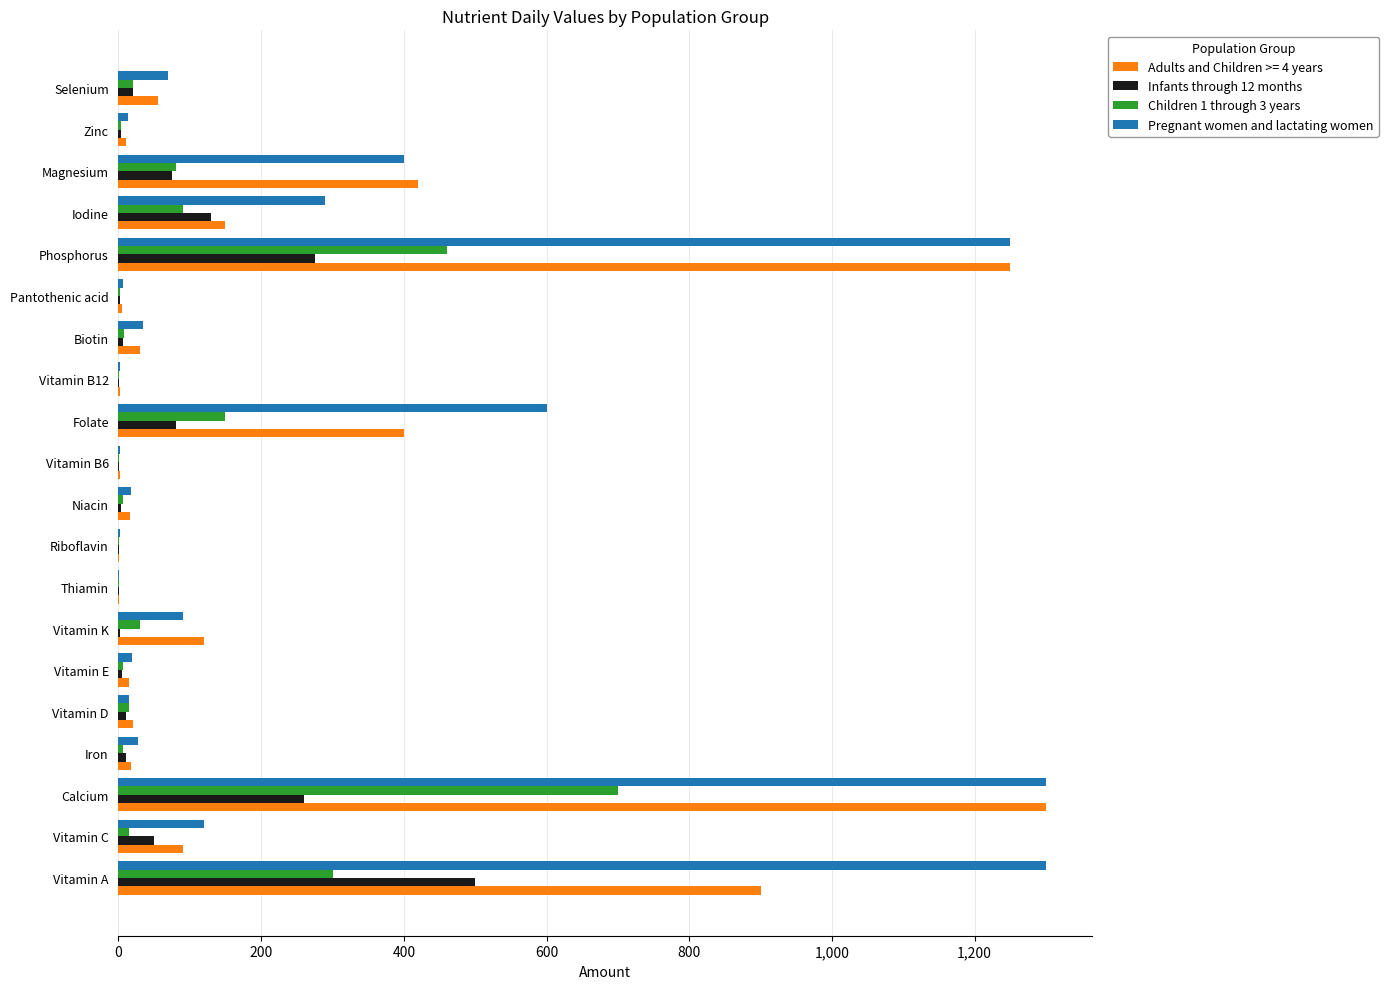

What are all the series names shown in the legend?

Adults and Children >= 4 years, Infants through 12 months, Children 1 through 3 years, Pregnant women and lactating women